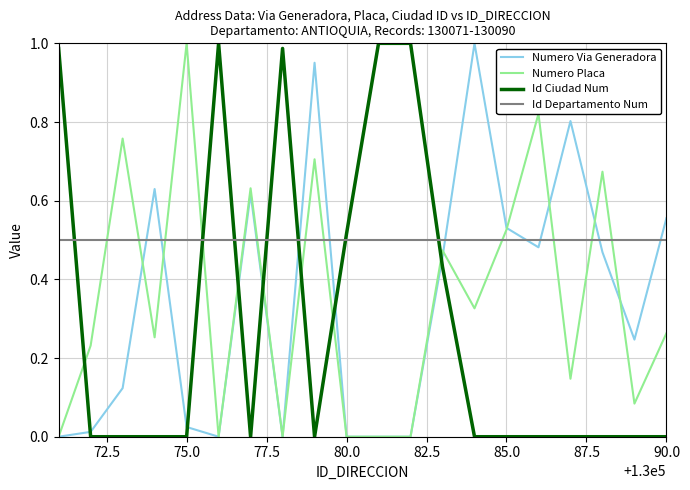

Which series has the largest total across all categories?

Id Departamento Num